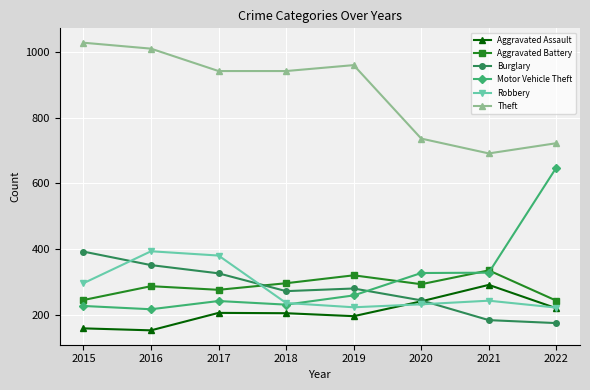

List the labels in order of Burglary value, smallest first.

2022, 2021, 2020, 2018, 2019, 2017, 2016, 2015